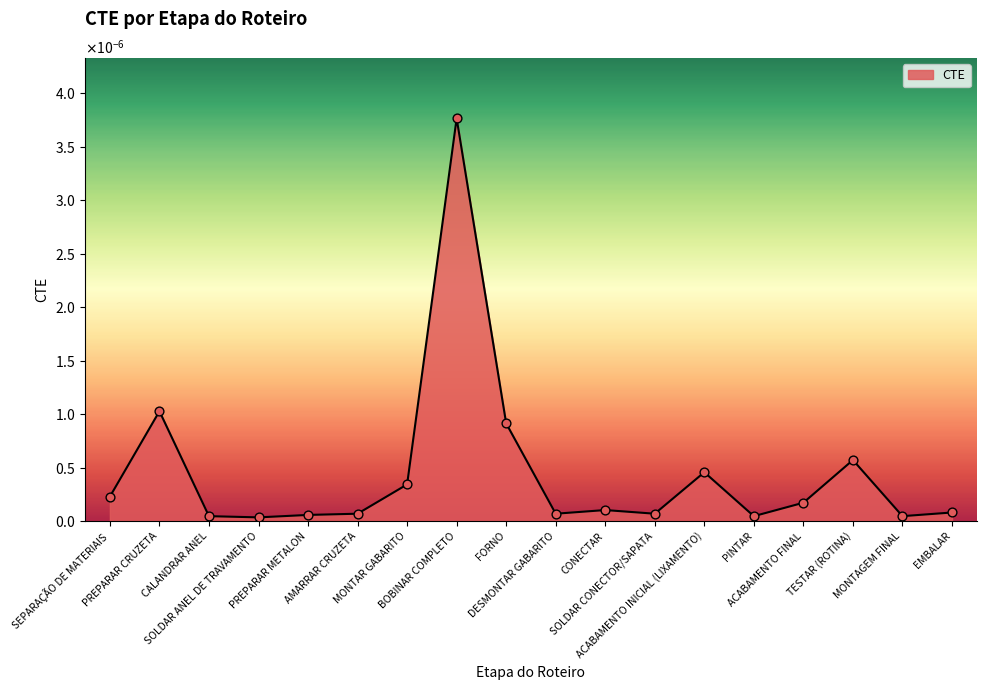

Between ACABAMENTO INICIAL (LIXAMENTO) and EMBALAR, which is larger?

ACABAMENTO INICIAL (LIXAMENTO)